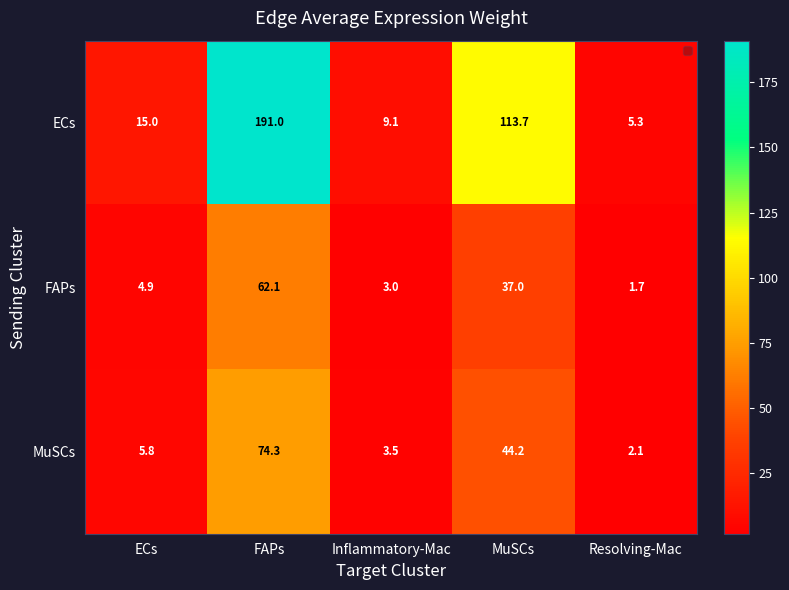

At which label is MuSCs closest to 38?

MuSCs